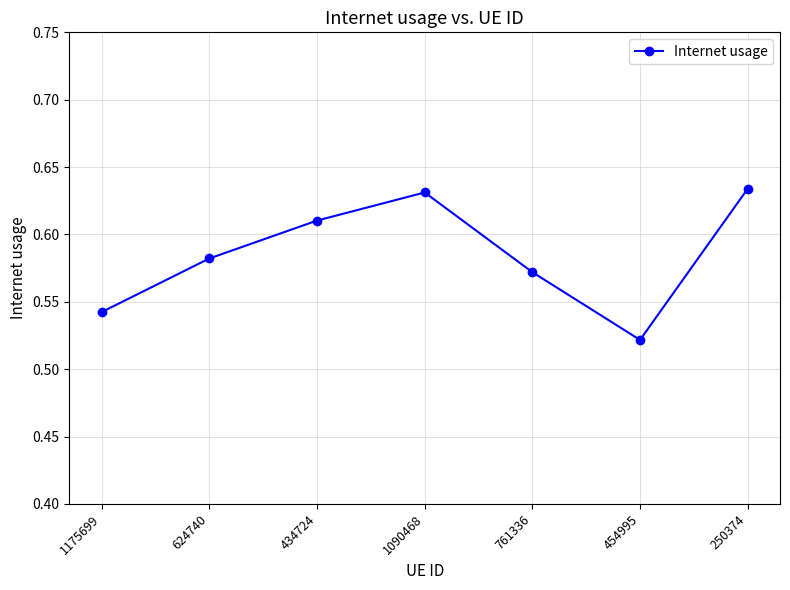

At which category does the chart reach its minimum across all series?

454995